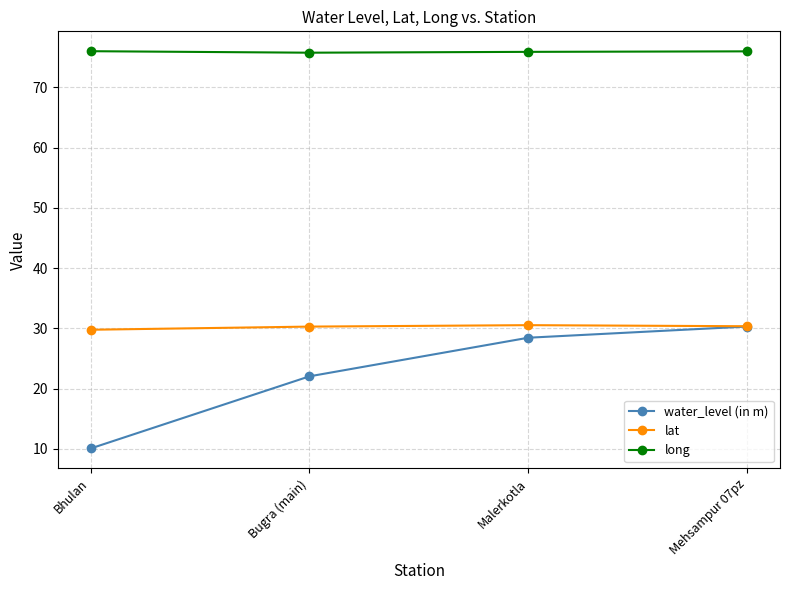

What is the sum of the lat values at Bugra (main) and Malerkotla?

60.8